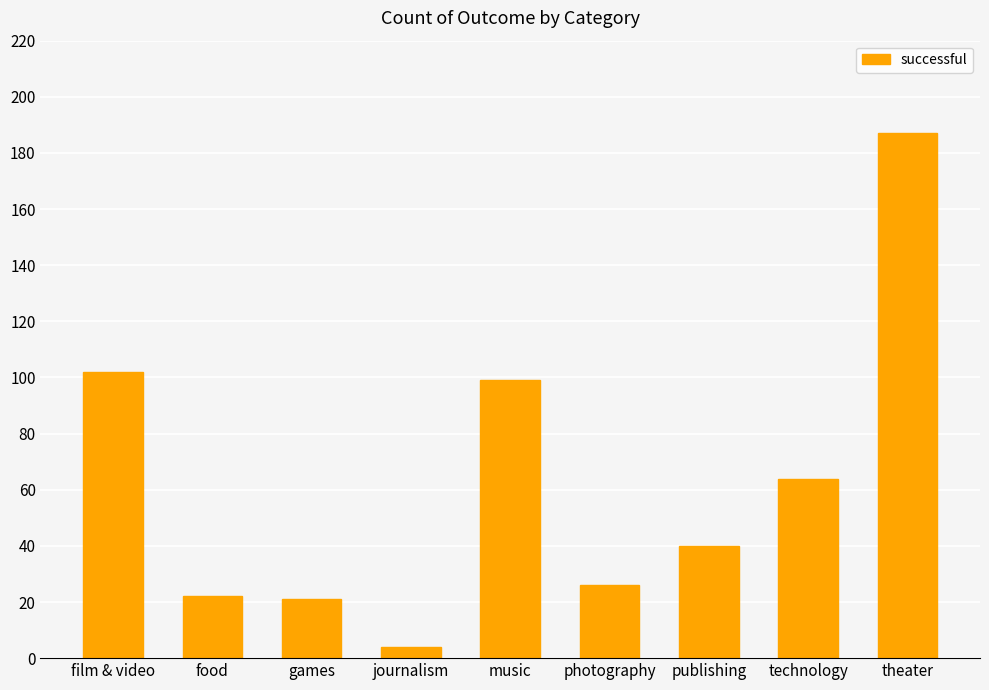

At which label does the data first exceed 40?

film & video